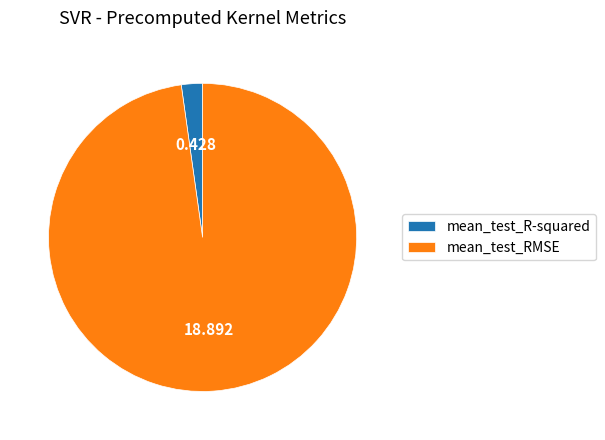

Which has a higher value, mean_test_R-squared or mean_test_RMSE?

mean_test_RMSE